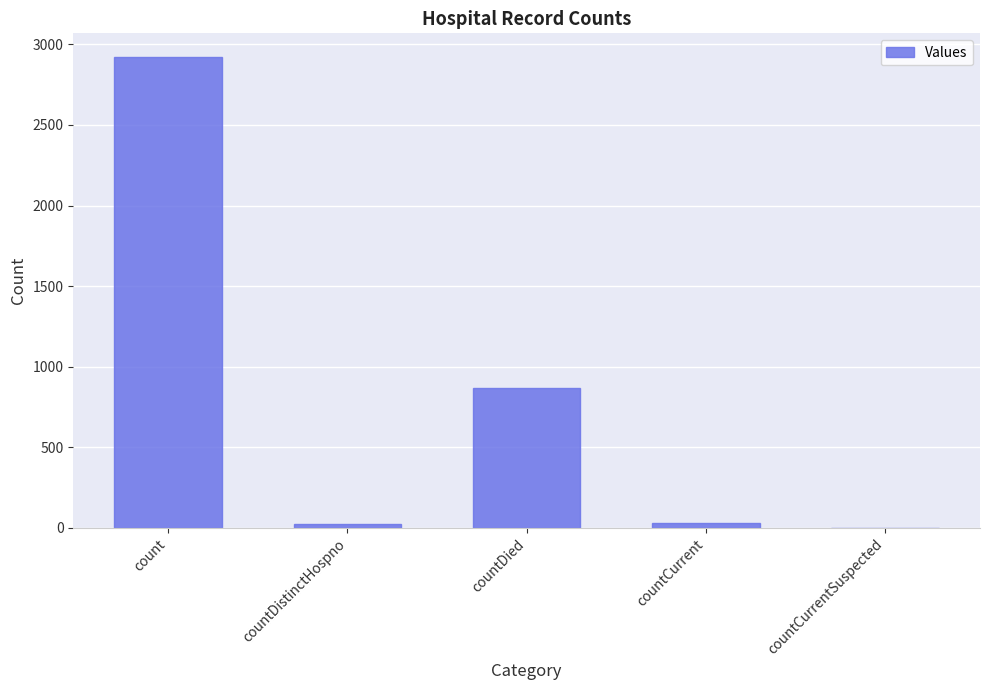

What is the maximum value shown in the chart?

2922